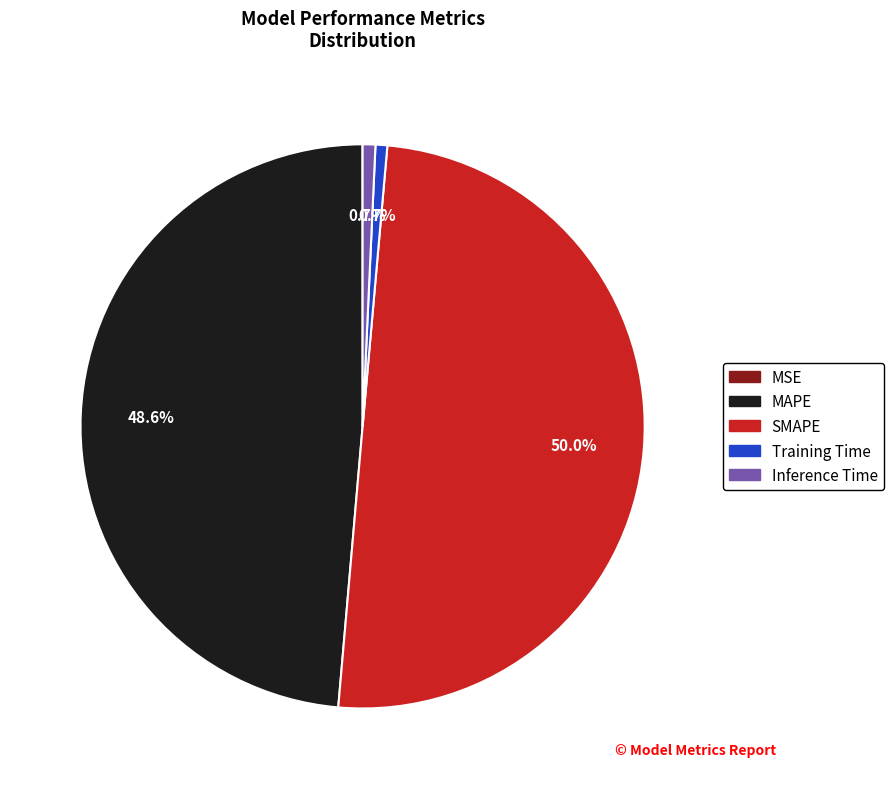

Is the sum of MAPE and Training Time greater than half?

No